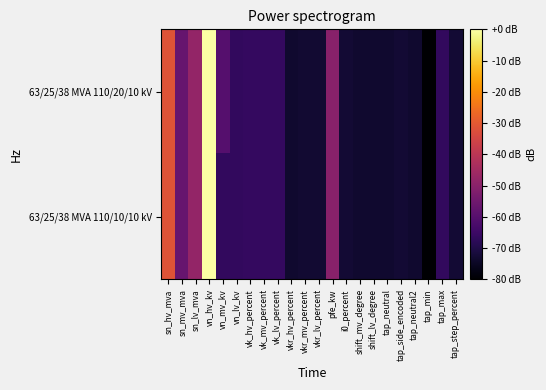

Reading right to left, what are all the values shown in this chart?

63/25/38 MVA 110/20/10 kV: tap_step_percent=-72.5	tap_max=-66.7	tap_min=-80.0	tap_neutral2=-73.3	tap_side_encoded=-72.7	tap_neutral=-73.3	shift_lv_degree=-73.3	shift_mv_degree=-73.3	i0_percent=-72.7	pfe_kw=-50.0	vkr_lv_percent=-73.1	vkr_mv_percent=-73.1	vkr_hv_percent=-73.1	vk_lv_percent=-66.4	vk_mv_percent=-66.4	vk_hv_percent=-66.4	vn_lv_kv=-66.7	vn_mv_kv=-60.0	vn_hv_kv=-0.0	sn_lv_mva=-48.0	sn_mv_mva=-56.7	sn_hv_mva=-31.3
63/25/38 MVA 110/10/10 kV: tap_step_percent=-72.5	tap_max=-66.7	tap_min=-80.0	tap_neutral2=-73.3	tap_side_encoded=-72.7	tap_neutral=-73.3	shift_lv_degree=-73.3	shift_mv_degree=-73.3	i0_percent=-72.7	pfe_kw=-50.0	vkr_lv_percent=-73.1	vkr_mv_percent=-73.1	vkr_hv_percent=-73.1	vk_lv_percent=-66.4	vk_mv_percent=-66.4	vk_hv_percent=-66.4	vn_lv_kv=-66.7	vn_mv_kv=-66.7	vn_hv_kv=-0.0	sn_lv_mva=-48.0	sn_mv_mva=-56.7	sn_hv_mva=-31.3